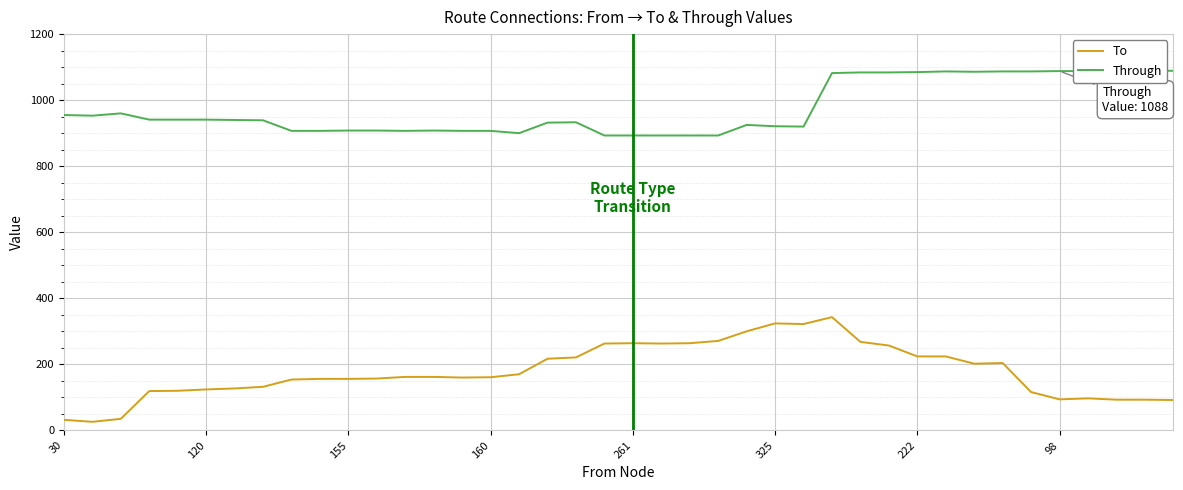

List the series in order of their overall mean, highest first.

Through, To